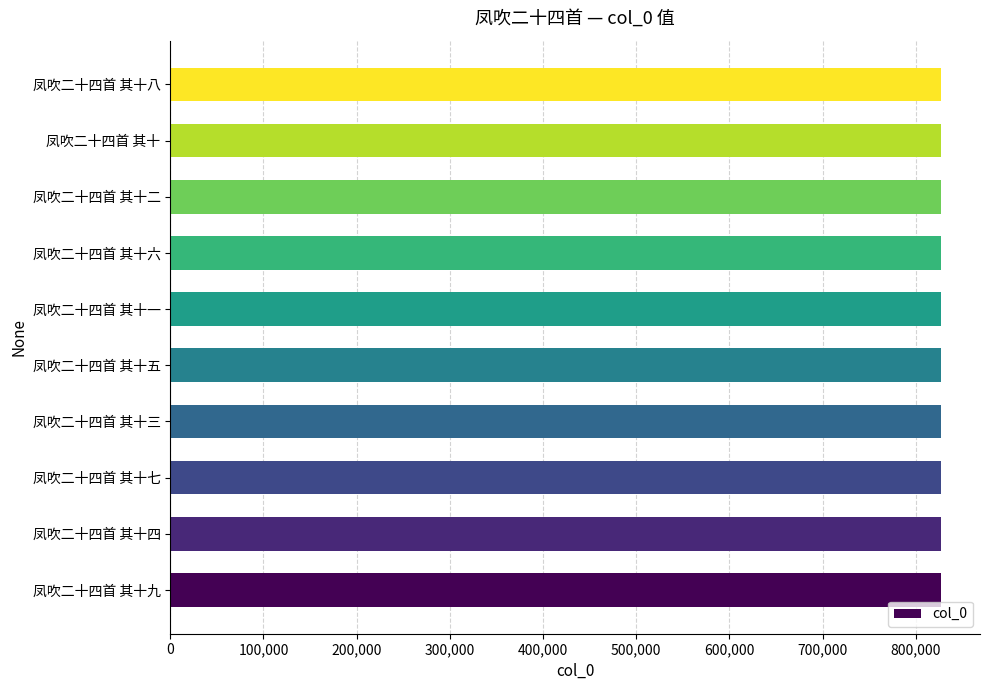

True or false: the data shows 284021 at 凤吹二十四首 其十一.

False